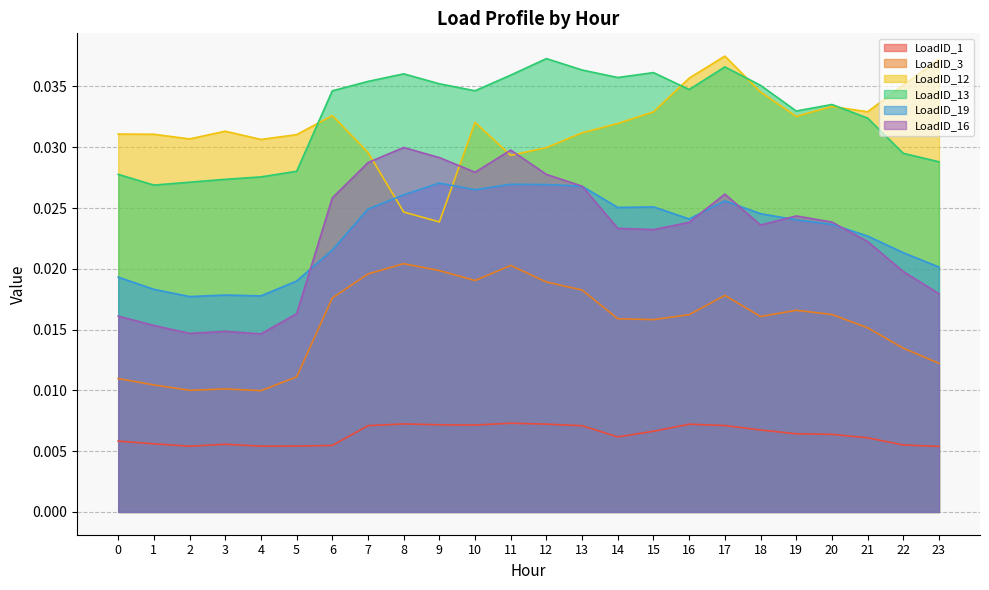

True or false: LoadID_13 and LoadID_1 cross at least once.

False